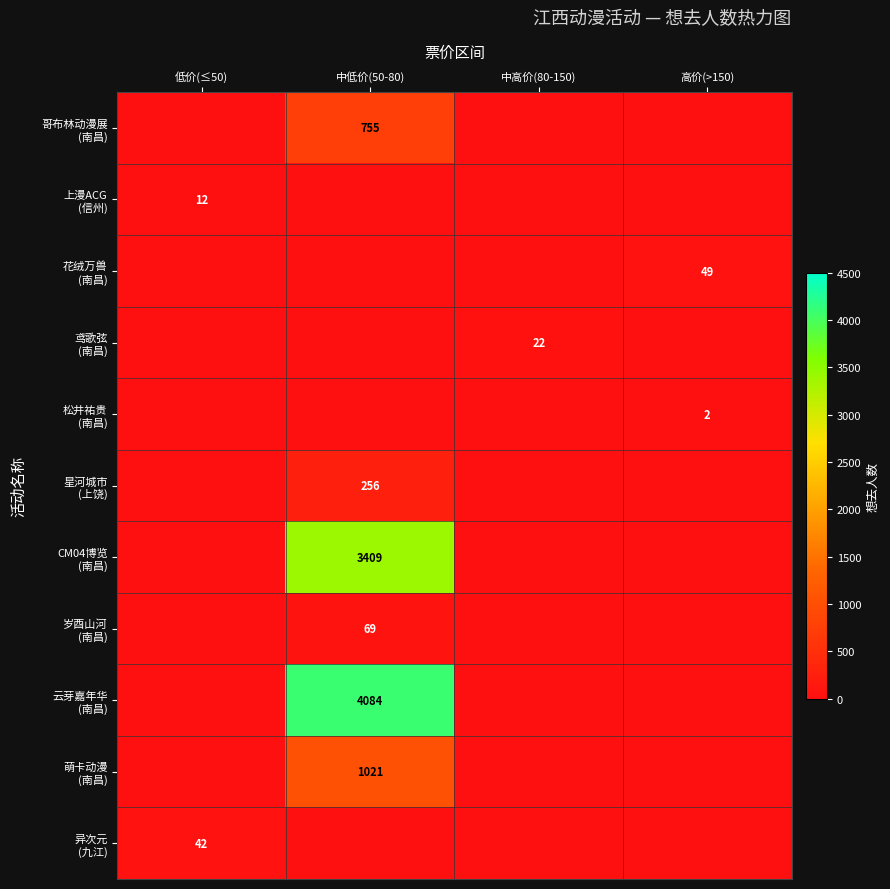

Between 中低价(50-80) and 中高价(80-150), which series saw the biggest shift?

云芽嘉年华 (南昌)